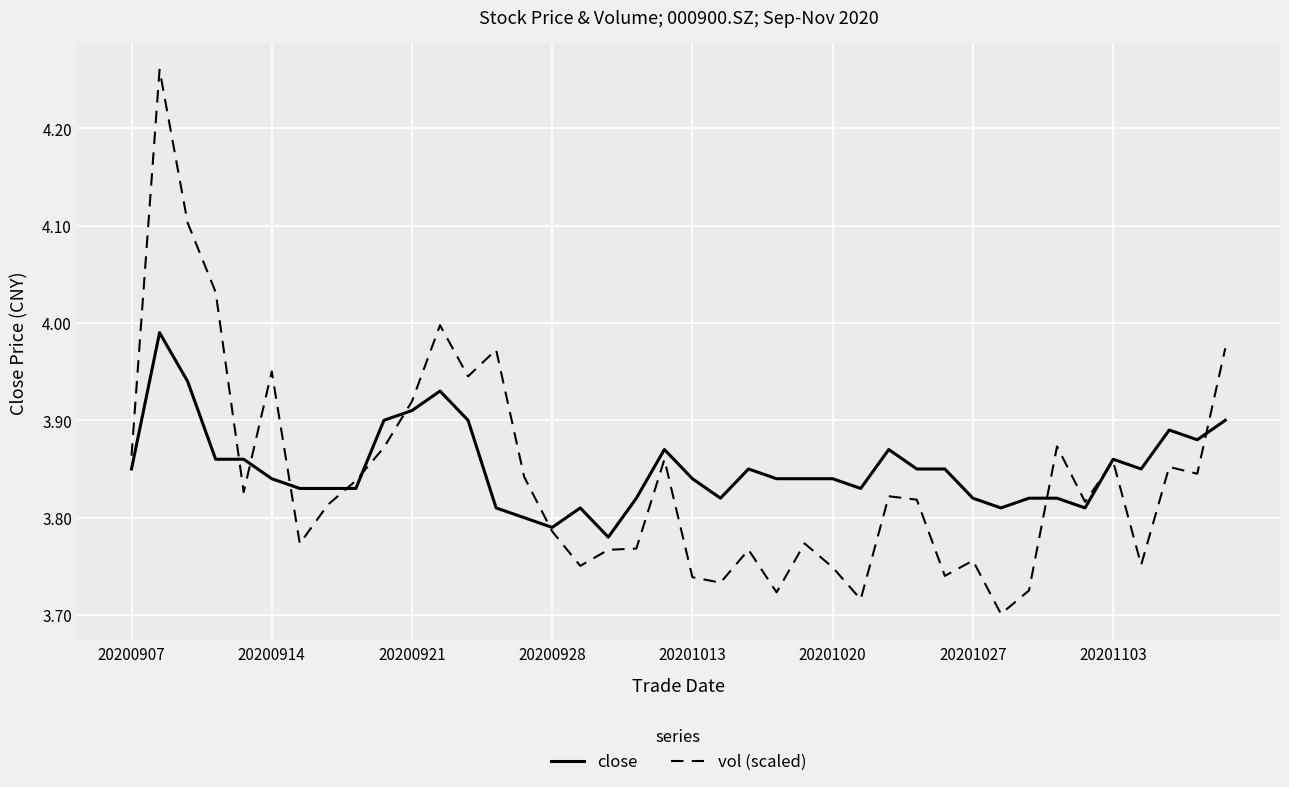

What is the difference between the maximum and minimum values in the vol (scaled) series?

0.6